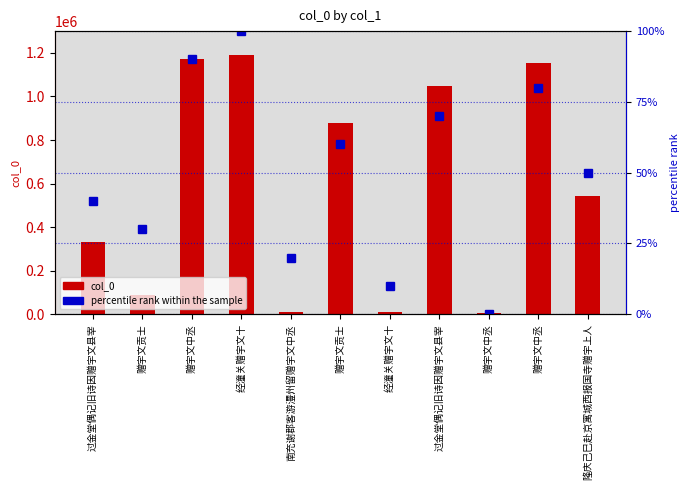

Reading left to right, what are all the values shown in this chart?

col_0: 过金堂偶记旧诗因赠宇文县宰=329786	赠宇文贡士=89764	赠宇文中丞=1170957	经潼关赠宇文十=1191397	南充谢郡客游澧州留赠宇文中丞=12051	赠宇文贡士=878096	经潼关赠宇文十=10907	过金堂偶记旧诗因赠宇文县宰=1045913	赠宇文中丞=3651	赠宇文中丞=1151425	隆庆己巳赴京寓城西报国寺赠宇上人=541760
percentile rank within the sample: 过金堂偶记旧诗因赠宇文县宰=40	赠宇文贡士=30	赠宇文中丞=90	经潼关赠宇文十=100	南充谢郡客游澧州留赠宇文中丞=20	赠宇文贡士=60	经潼关赠宇文十=10	过金堂偶记旧诗因赠宇文县宰=70	赠宇文中丞=0	赠宇文中丞=80	隆庆己巳赴京寓城西报国寺赠宇上人=50